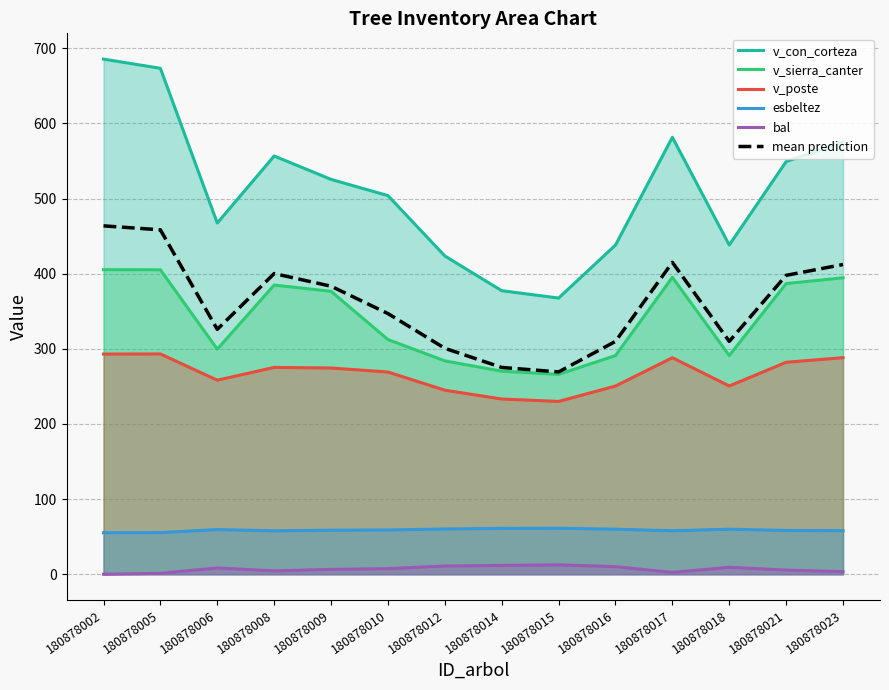

True or false: v_poste and v_sierra_canter cross at least once.

False